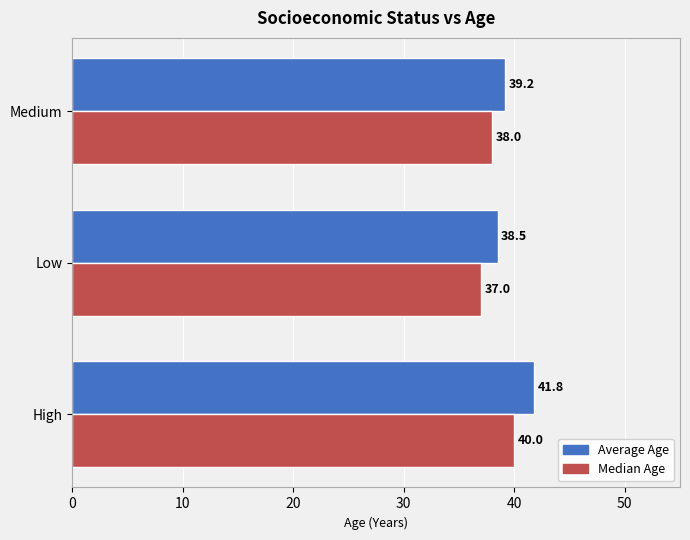

List the series in order of their peak value, lowest first.

Median Age, Average Age